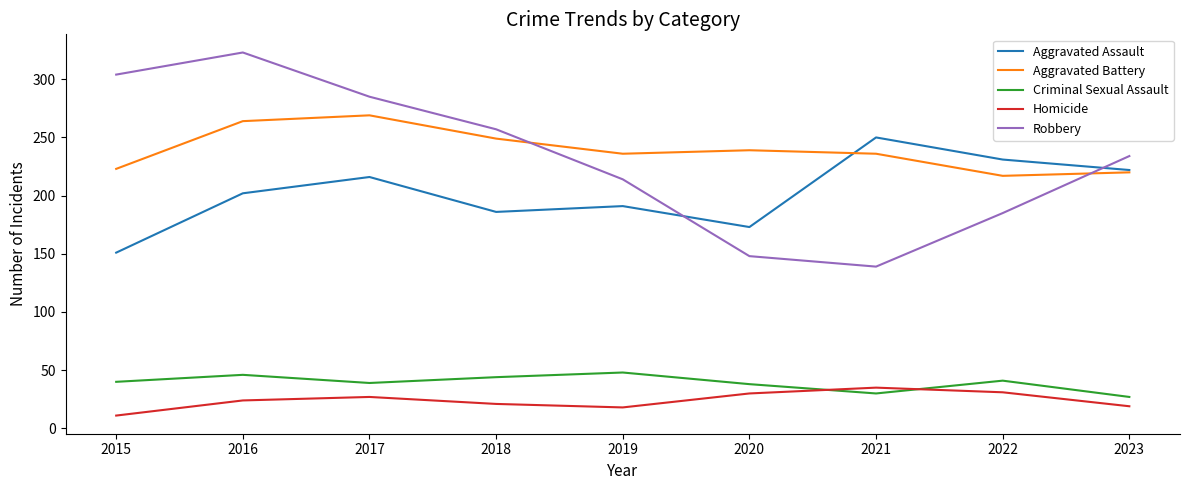

What is the total value across all series at 2022?

705